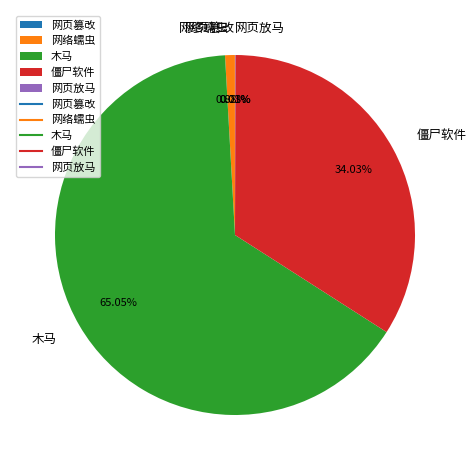

Do 僵尸软件 and 网络蠕虫 together represent more than half of the pie?

No